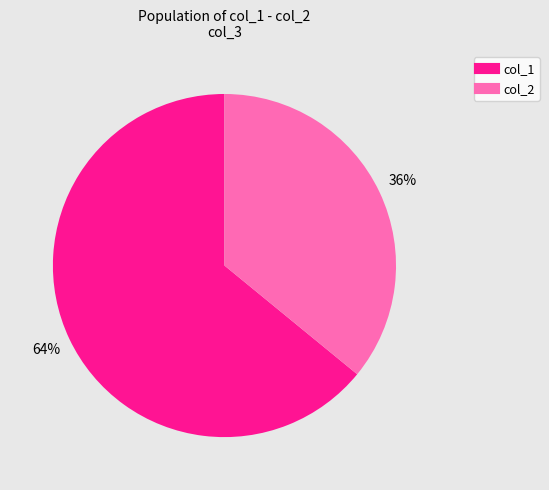

To the nearest percent, what is the difference between the largest and smallest slice percentages?

28%